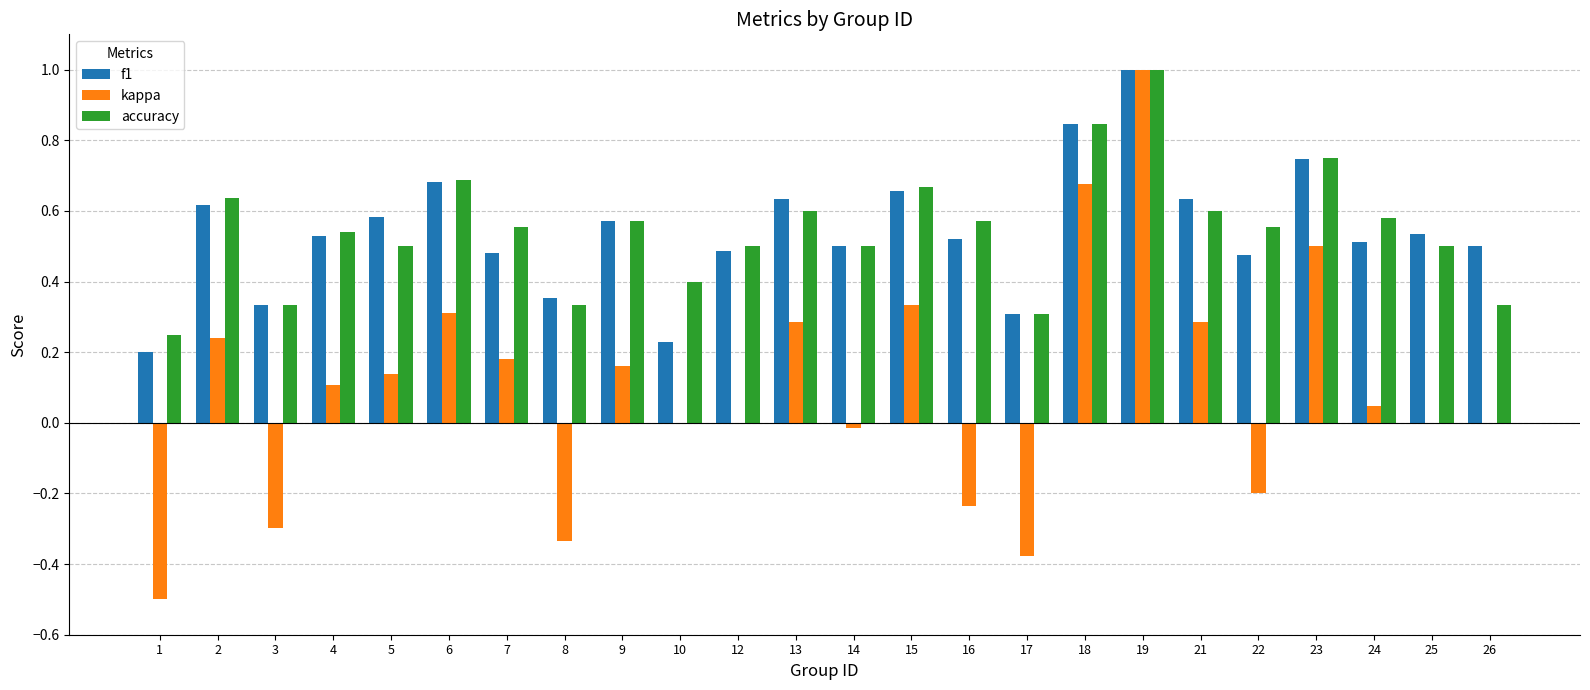

How many groups of bars are there?

24